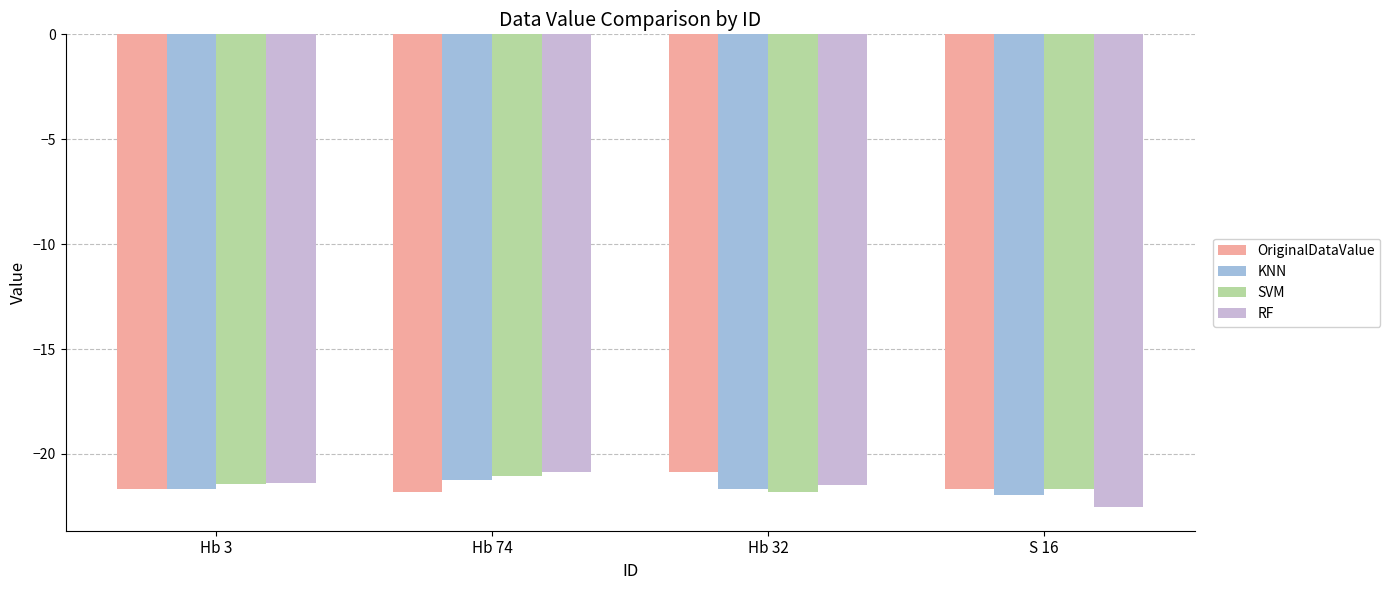

What is the difference between the OriginalDataValue values at Hb 3 and Hb 32?

0.8